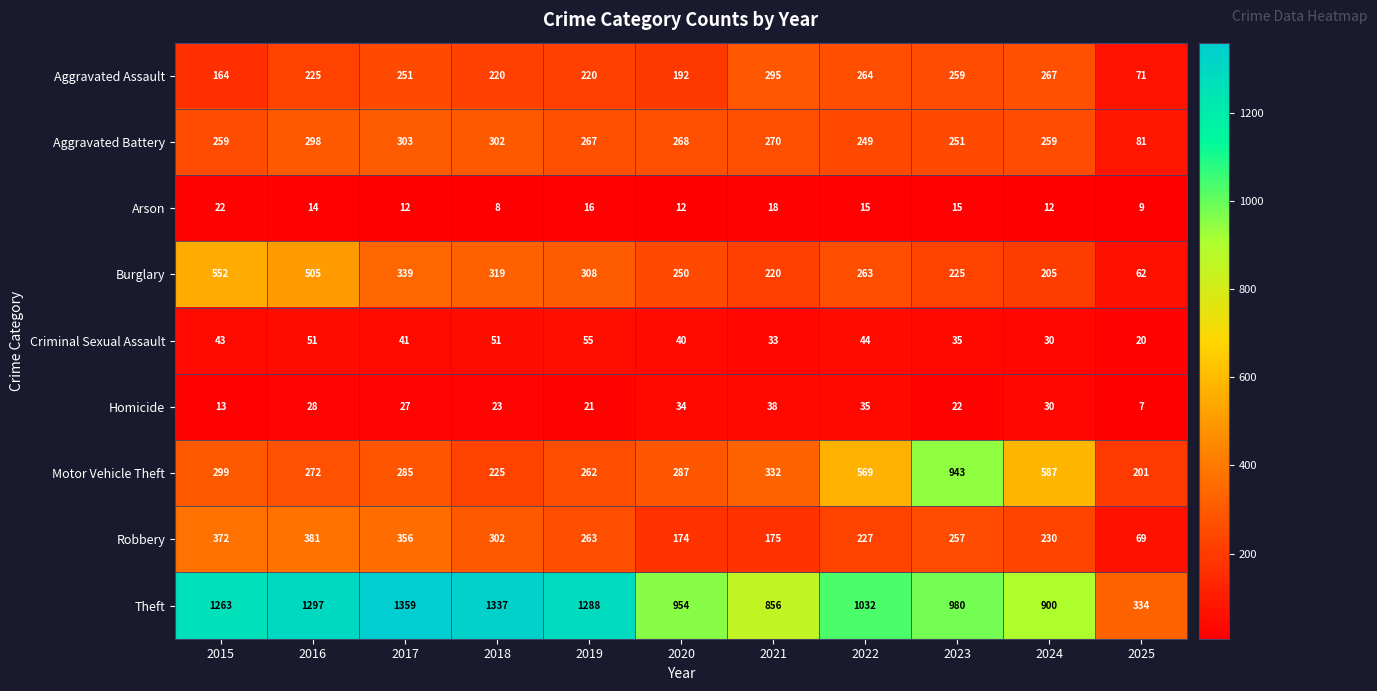

What is the difference between the highest and lowest values at 2024?

888